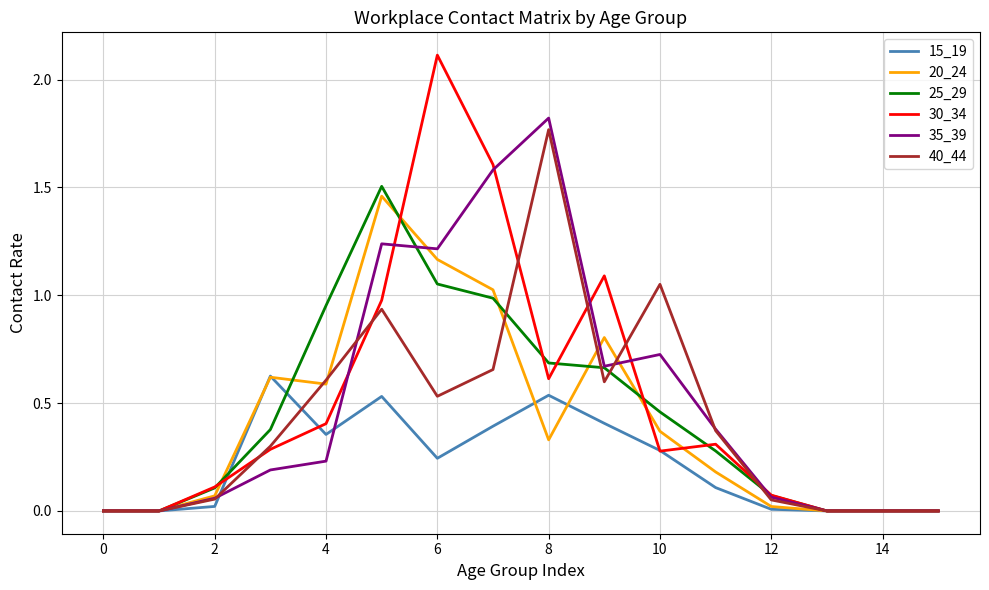

Which series has the largest range (max minus min)?

30_34